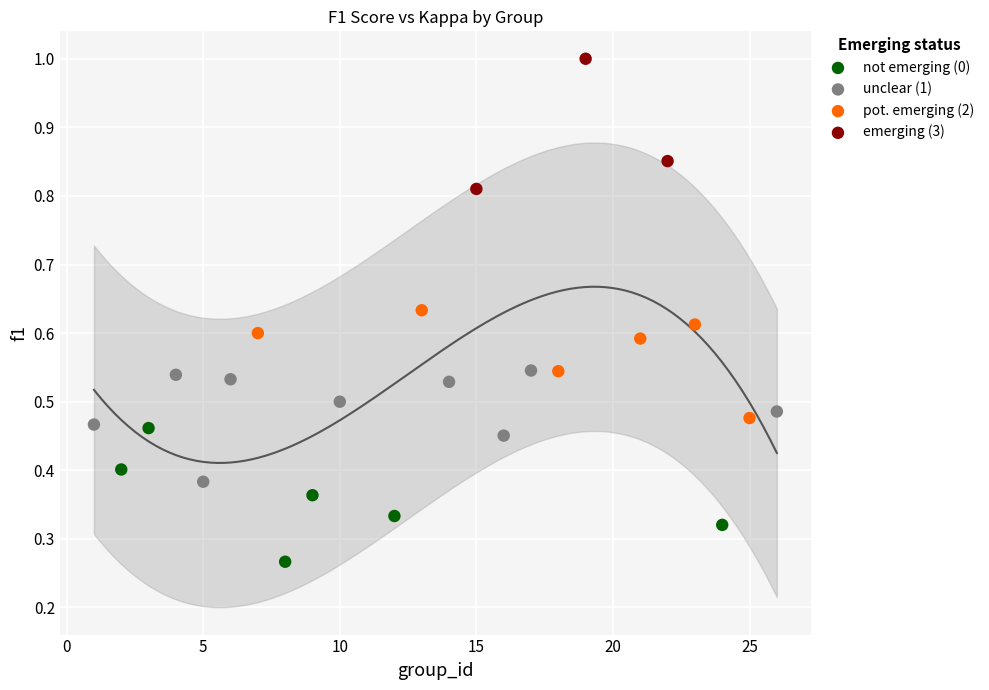

Which series reaches the minimum Y coordinate?

not emerging (0)